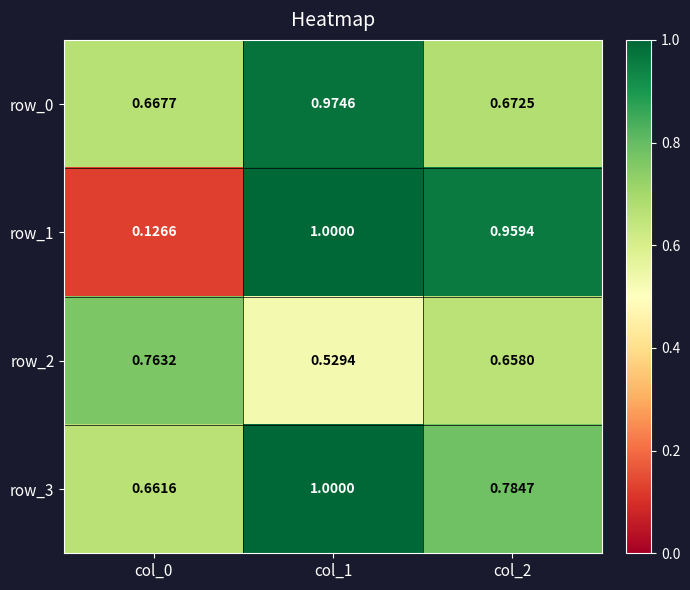

Is the value of row_2 at col_1 greater than the value of row_0 at col_2?

No